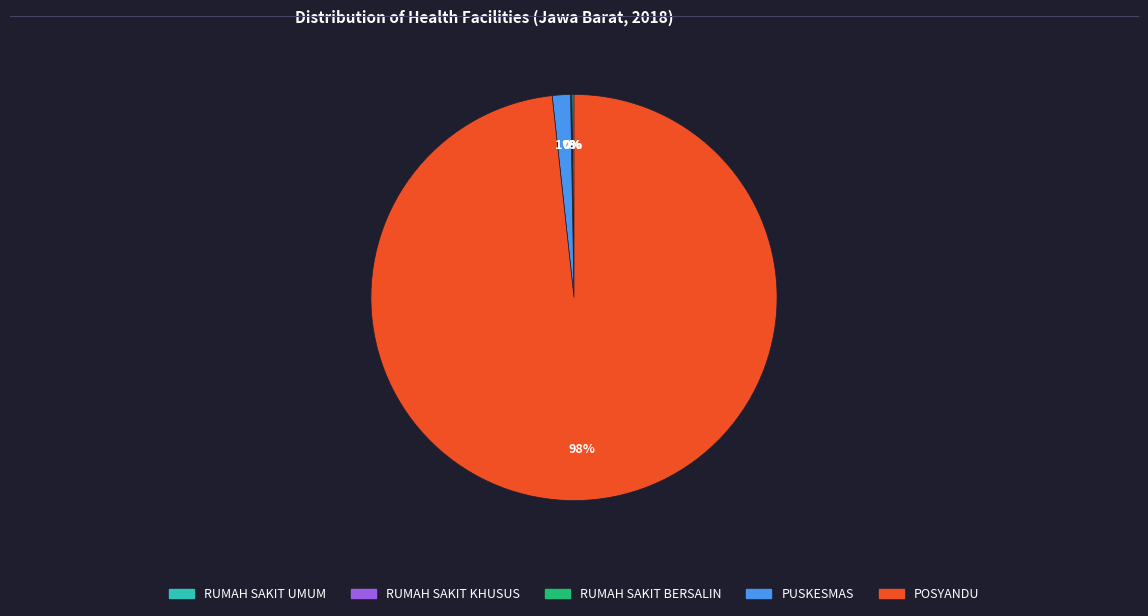

To the nearest percent, what is the average slice percentage?

20%